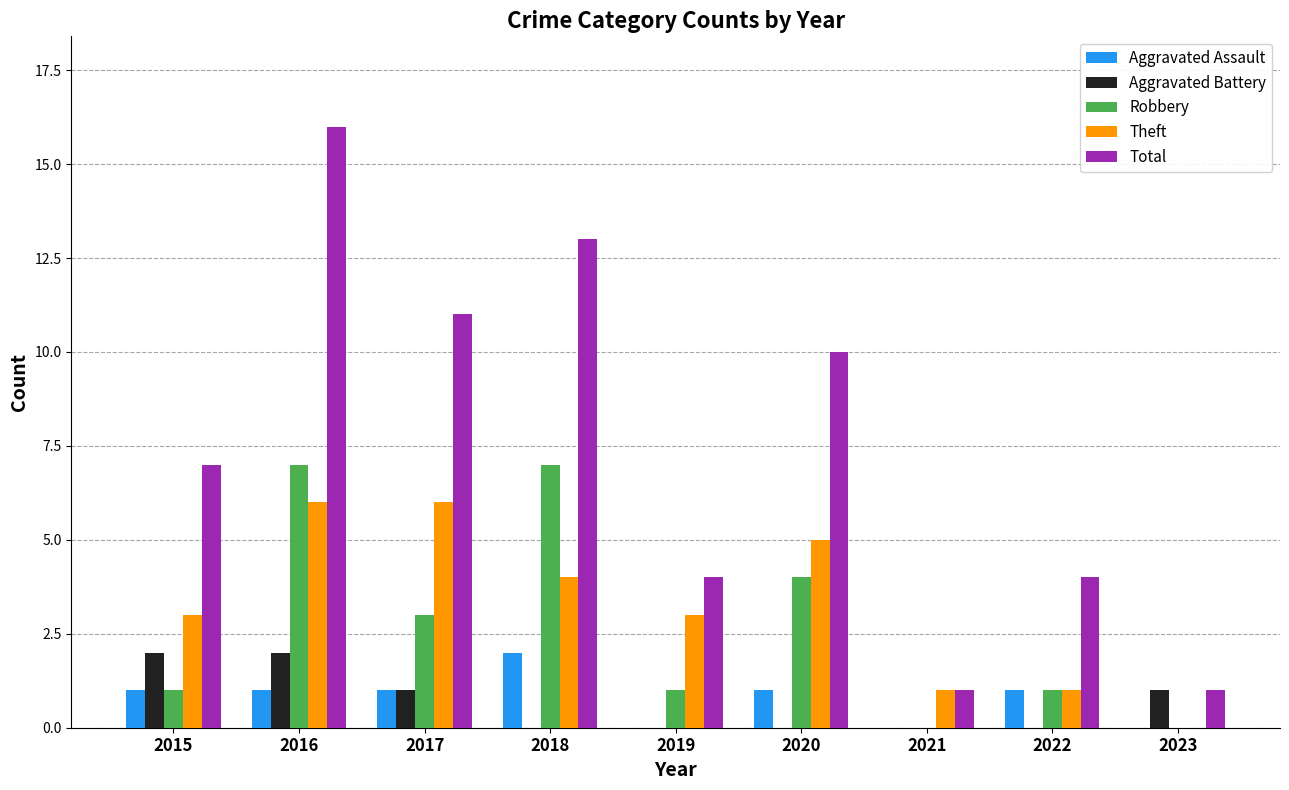

How many Aggravated Assault values are between 0 and 1?

8